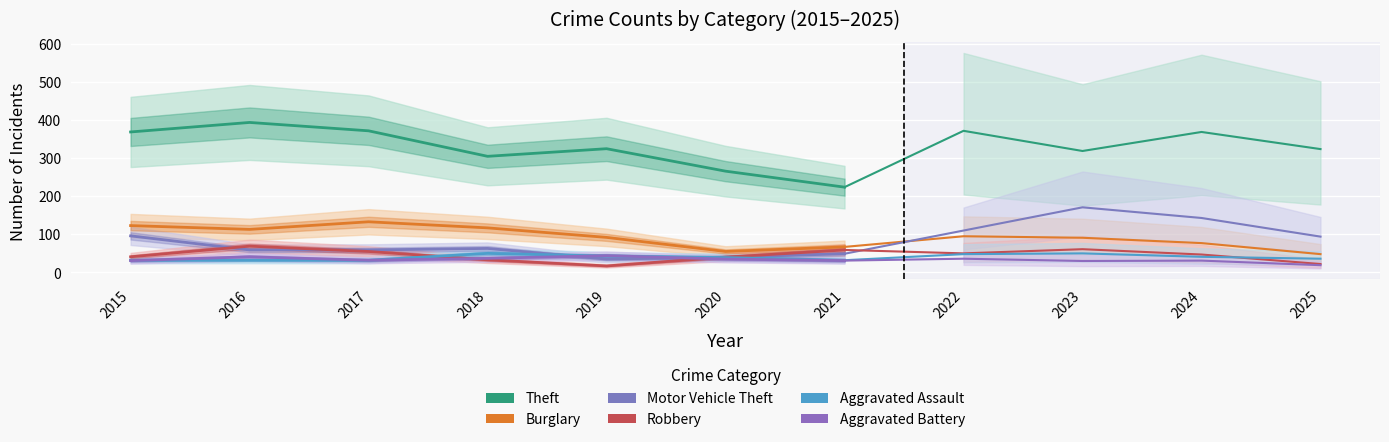

Between which two adjacent categories do Motor Vehicle Theft and Aggravated Assault first intersect?

2018 and 2019